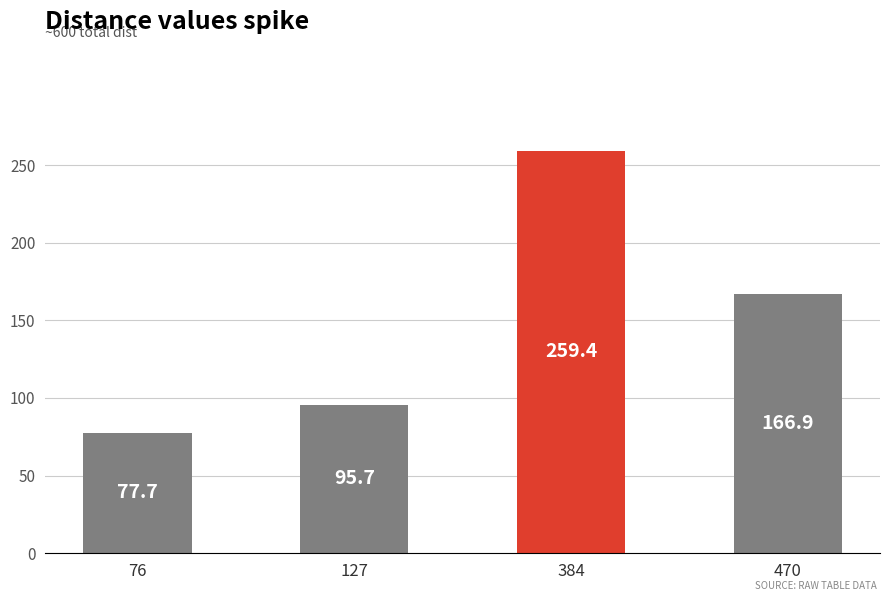

Count the number of categories in the chart.

4